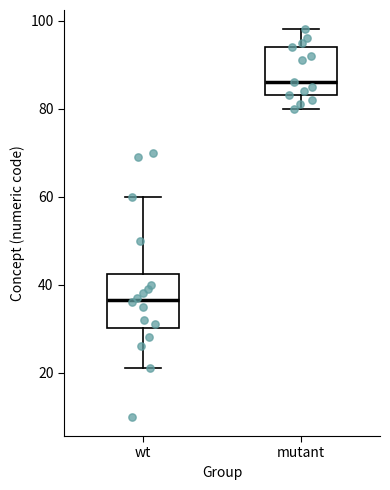

Which box's median line is the highest?

mutant